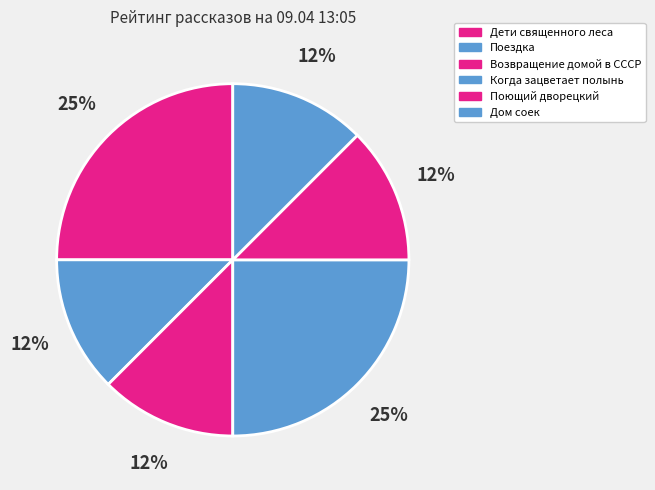

Does any single category account for the majority?

No